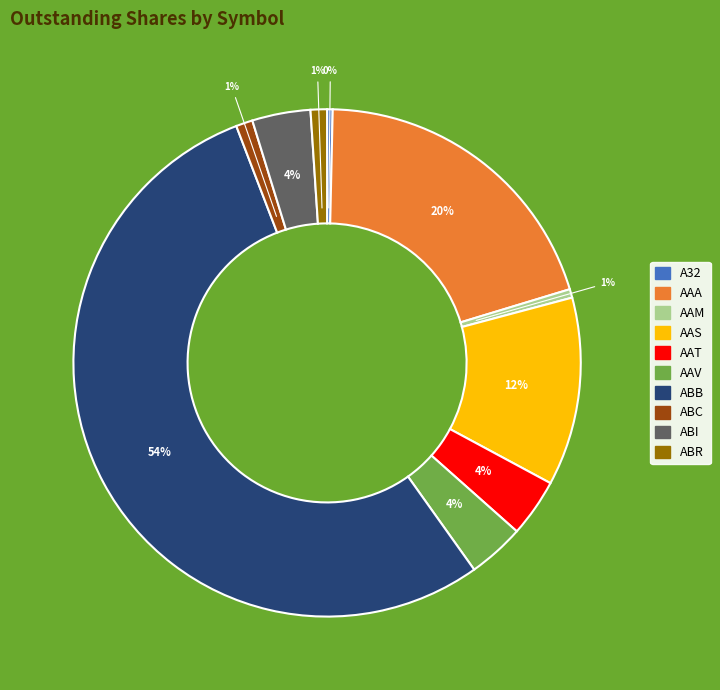

Which category has the biggest portion of the pie?

ABB